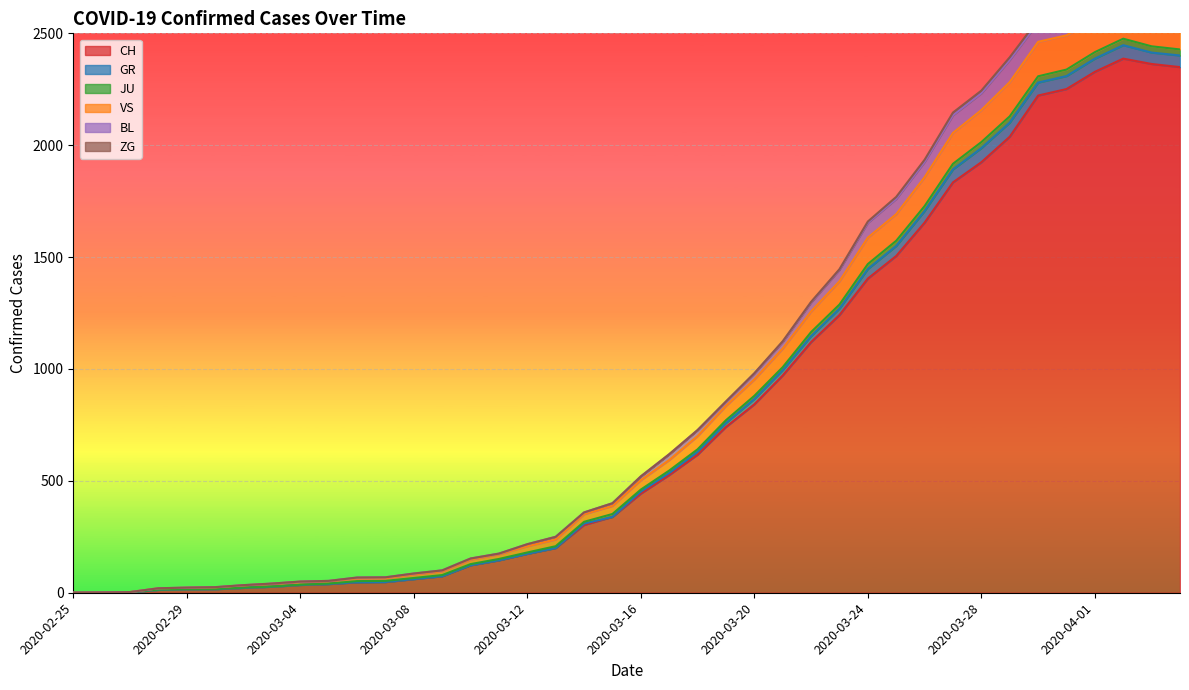

What is the difference between the maximum and second lowest values in the VS series?

2622